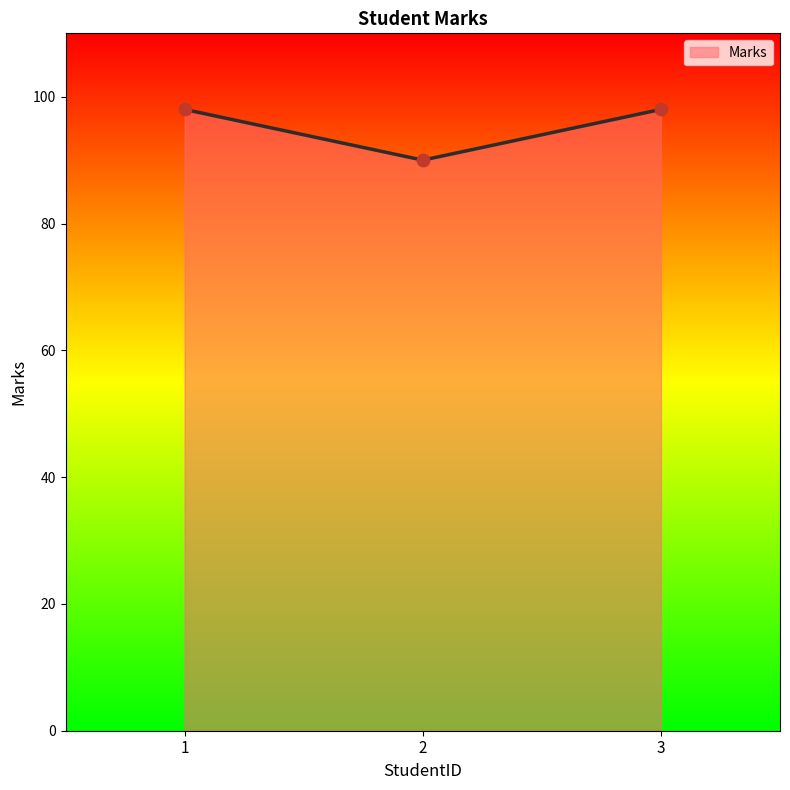

What is the change in value from 1 to 2?

-8